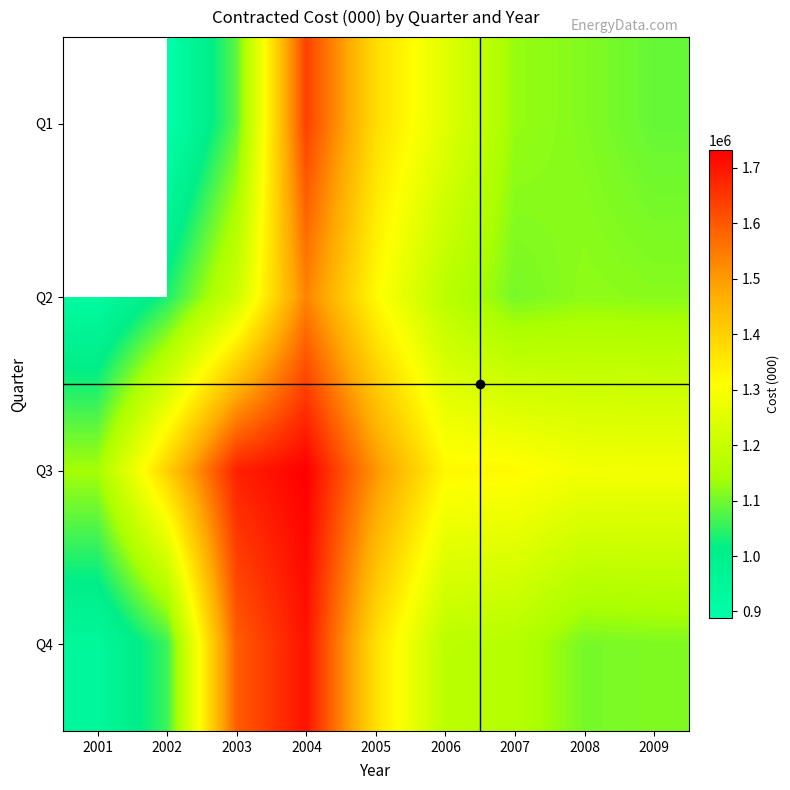

Which series has the largest total across all categories?

Q3